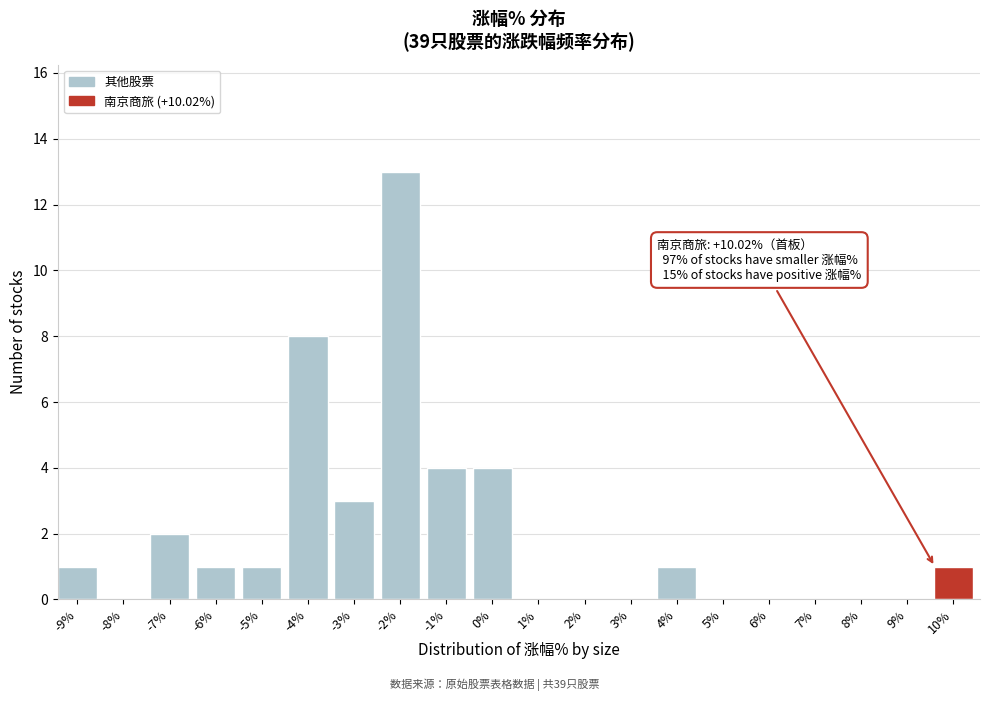

Reading left to right, list all the values displayed in this chart.

-9%=1	-8%=0	-7%=2	-6%=1	-5%=1	-4%=8	-3%=3	-2%=13	-1%=4	0%=4	1%=0	2%=0	3%=0	4%=1	5%=0	6%=0	7%=0	8%=0	9%=0	10%=1